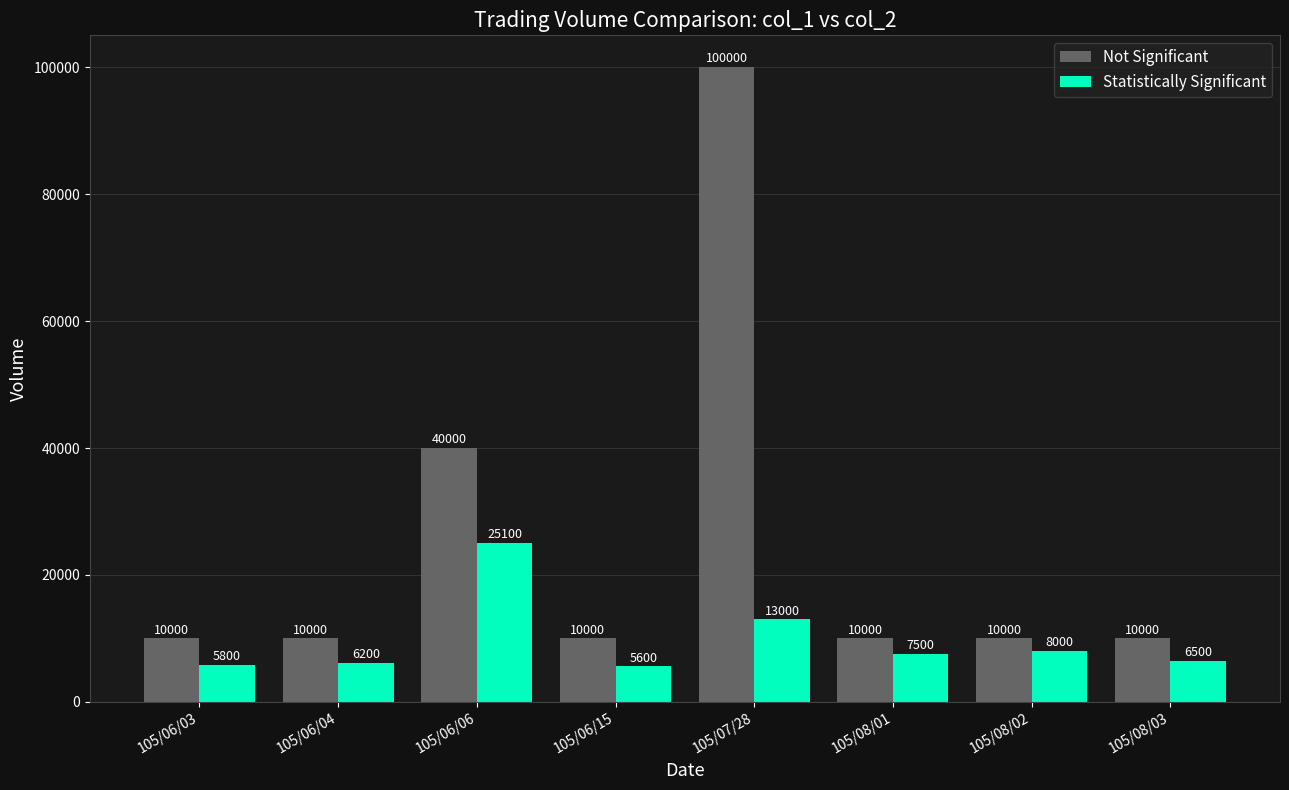

At which category does the chart reach its peak across all series?

105/07/28